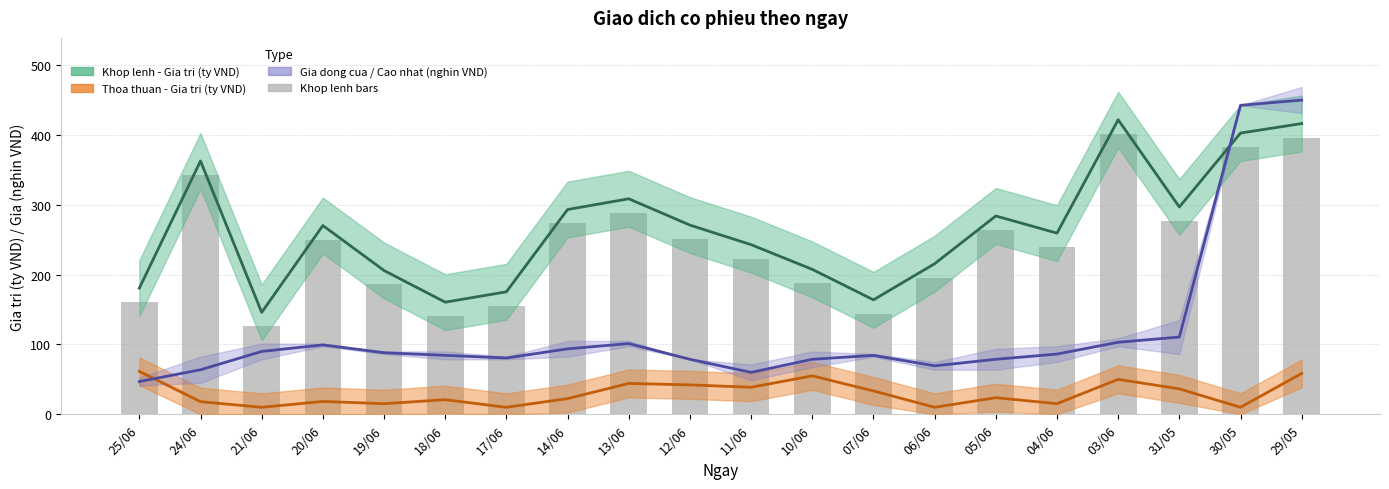

Reading left to right, what are all the values shown in this chart?

Khop lenh band (estimate): 180.7	362.7	145.9	270.3	205.9	160.5	175.4	293.3	308.6	271.0	242.9	207.6	163.9	215.6	284.0	259.4	421.8	296.9	402.8	416.4
Thoa thuan band: 61.5	18.1	10.0	18.4	15.2	20.9	10.0	22.4	44.2	42.1	38.7	55.0	33.5	10.0	23.8	15.2	50.0	36.4	10.0	58.5
Gia (dong cua / cao nhat): 46.9	63.8	90.0	99.4	88.1	84.4	80.6	93.8	101.2	78.8	60.0	78.7	84.4	69.4	78.8	86.3	103.1	110.6	442.5	450.0
Khop lenh - Gia tri (ty VND): 160.7	342.7	125.9	250.3	185.9	140.5	155.4	273.3	288.6	251.0	222.9	187.6	143.9	195.6	264.0	239.4	401.8	276.9	382.8	396.4